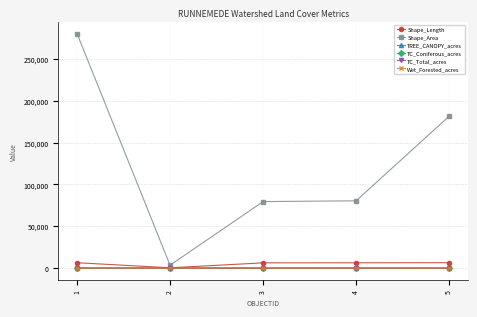

True or false: Wet_Forested_acres has more than 2 points higher than both neighbors.

False